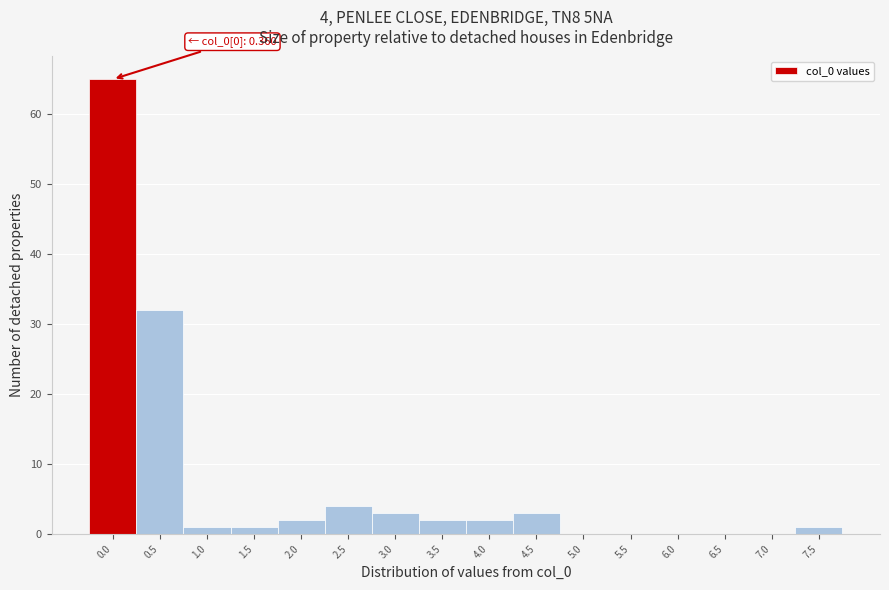

Reading left to right, transcribe all the data shown in this chart.

0.0=65	0.5=32	1.0=1	1.5=1	2.0=2	2.5=4	3.0=3	3.5=2	4.0=2	4.5=3	5.0=0	5.5=0	6.0=0	6.5=0	7.0=0	7.5=1